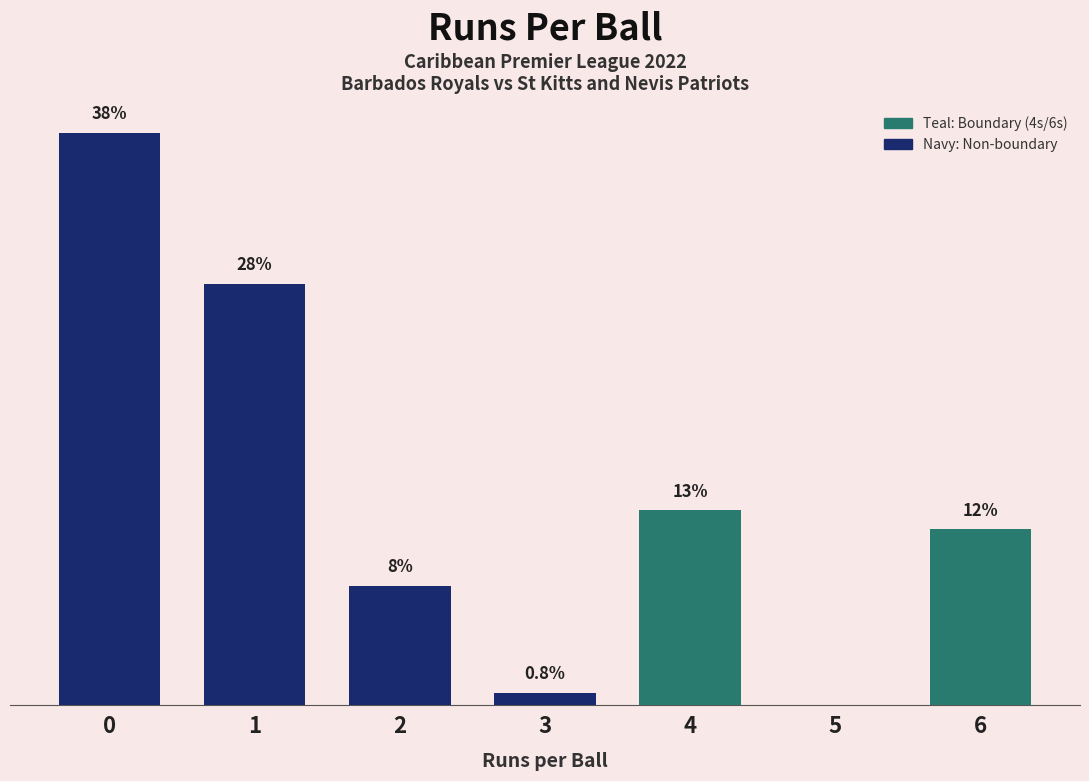

Are the bars horizontal?

No